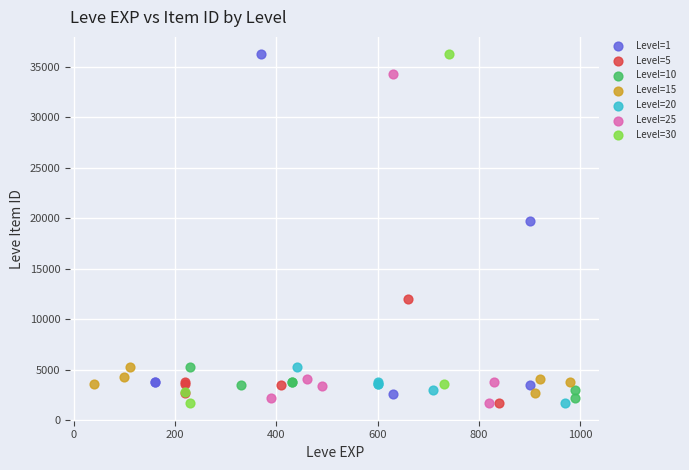

What are all the series names shown in the legend?

Level=1, Level=5, Level=10, Level=15, Level=20, Level=25, Level=30